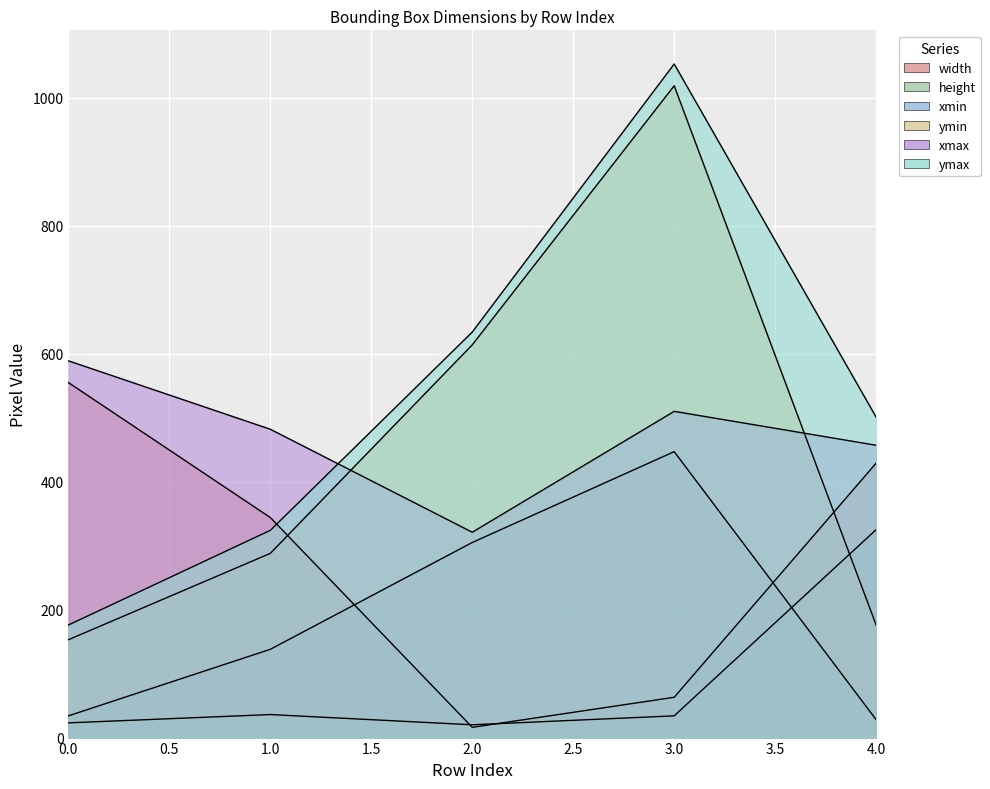

Which category has the lowest value across all series?

2